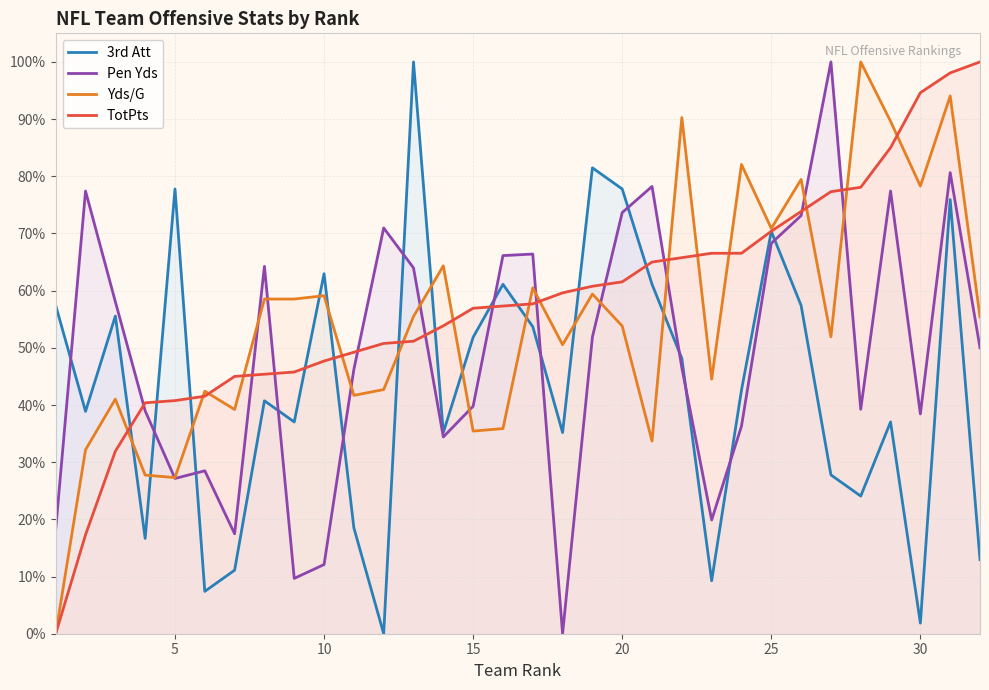

Reading left to right, transcribe all the data shown in this chart.

3rd Att: 57.4	38.9	55.6	16.7	77.8	7.4	11.1	40.7	37.0	63.0	18.5	0.0	100.0	35.2	51.9	61.1	53.7	35.2	81.5	77.8	61.1	48.1	9.3	42.6	70.4	57.4	27.8	24.1	37.0	1.9	75.9	13.0
Pen Yds: 18.3	77.4	58.1	39.0	27.2	28.5	17.5	64.2	9.7	12.1	46.2	71.0	64.0	34.4	39.8	66.1	66.4	0.0	51.9	73.7	78.2	46.5	19.9	36.3	68.3	73.1	100.0	39.2	77.4	38.4	80.6	50.0
Yds/G: 0.0	32.2	41.0	27.7	27.3	42.4	39.2	58.5	58.5	59.1	41.7	42.7	55.5	64.3	35.4	35.9	60.5	50.5	59.4	53.8	33.7	90.3	44.5	82.1	70.9	79.4	51.9	100.0	89.6	78.3	94.0	55.4
TotPts: 0.0	17.3	31.9	40.4	40.8	41.5	45.0	45.4	45.8	47.7	49.2	50.8	51.2	53.8	56.9	57.3	57.7	59.6	60.8	61.5	65.0	65.8	66.5	66.5	70.4	73.8	77.3	78.1	85.0	94.6	98.1	100.0